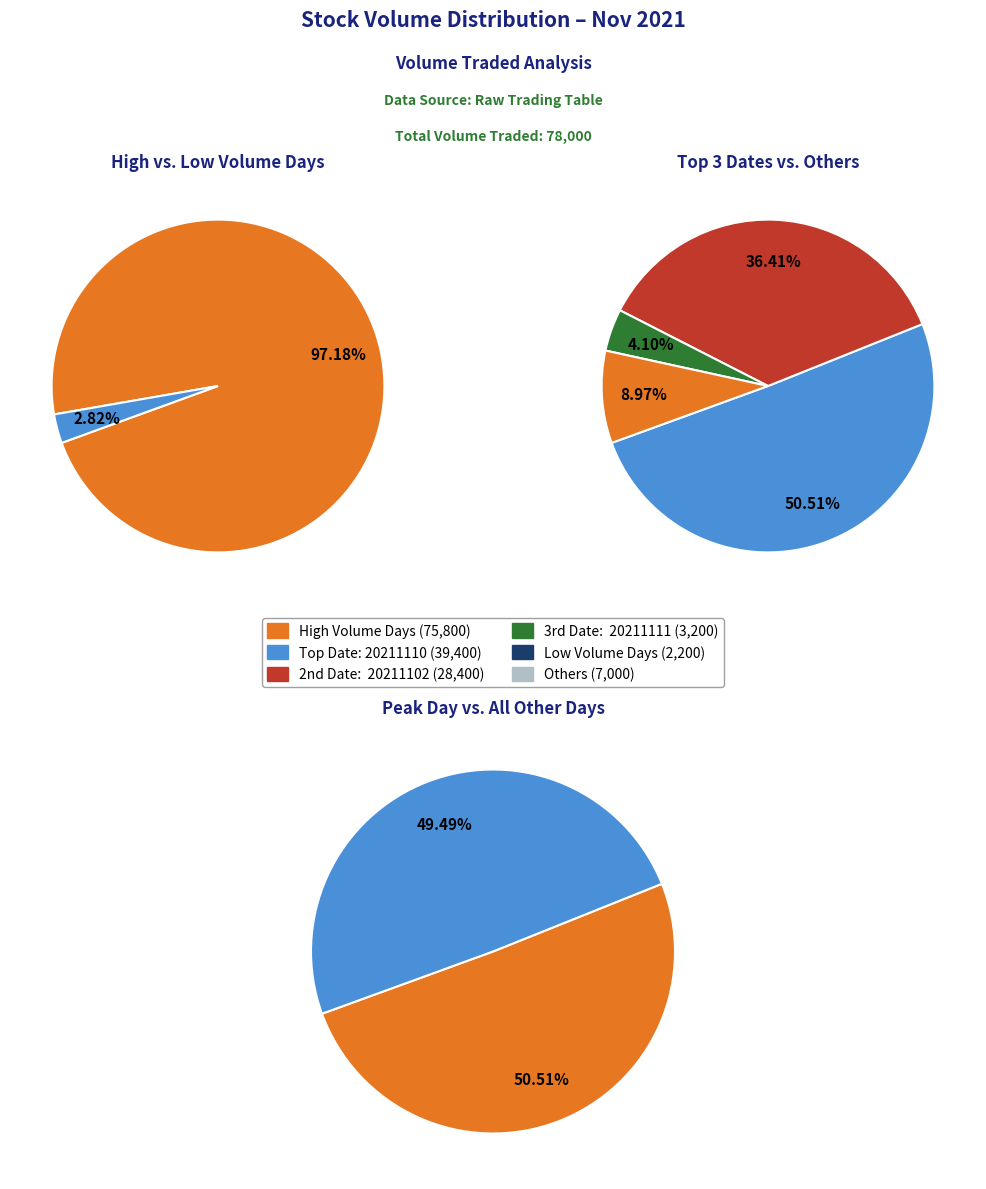

Is it true that 20211110 is 51% of the pie?

True